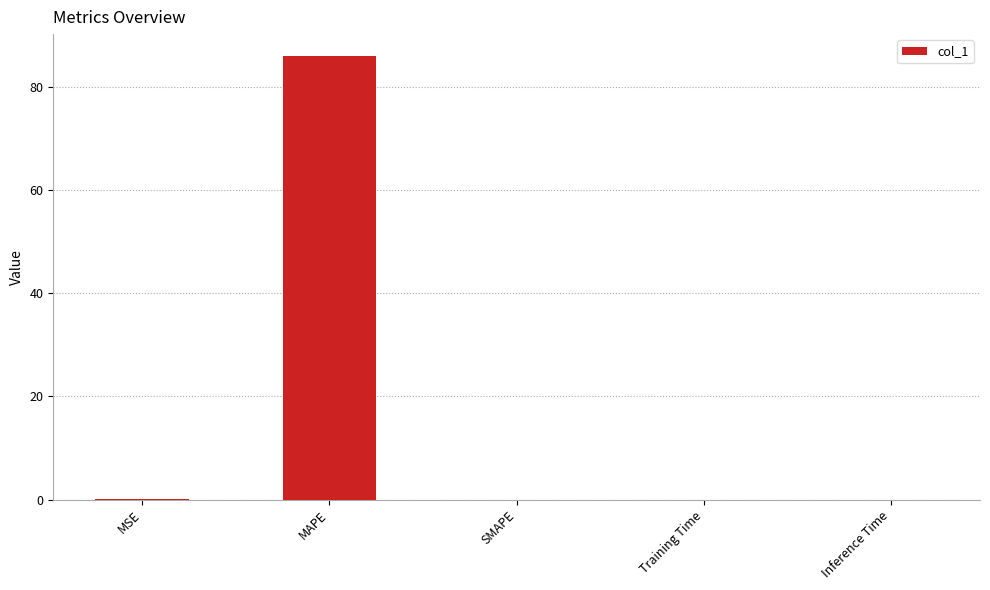

At which category does the chart reach its peak across all series?

MAPE